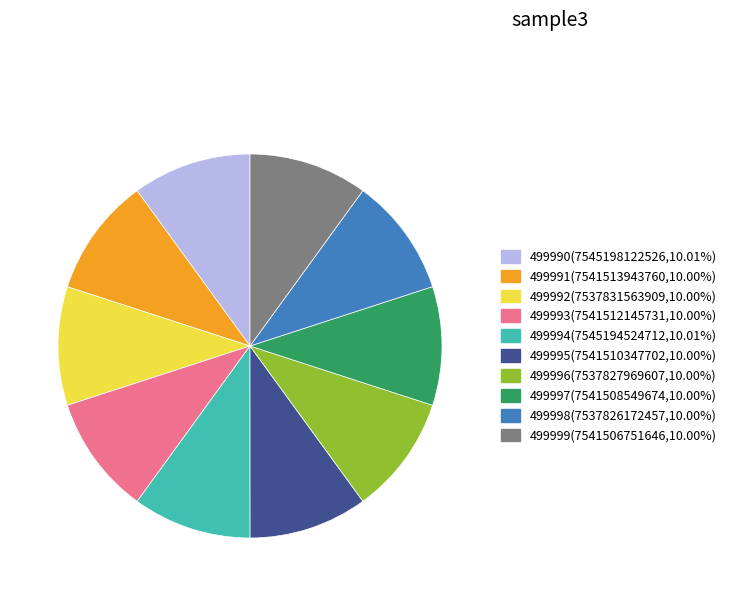

The 499991 slice represents 10% of the pie. True or false?

True